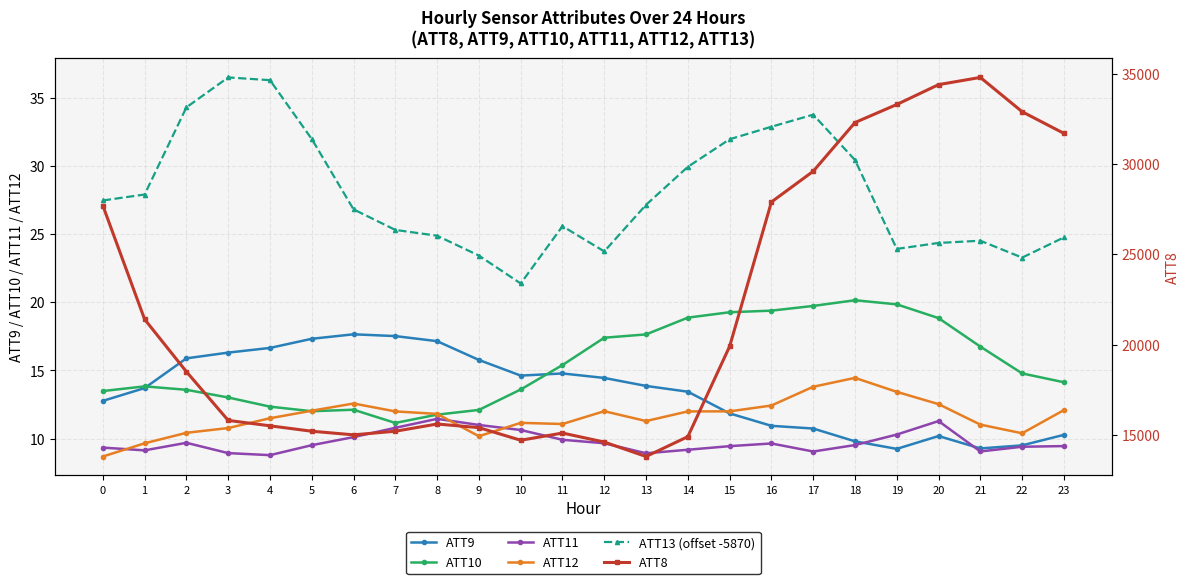

What is the value of the ATT8 point at the 21st from the left?

34400.0